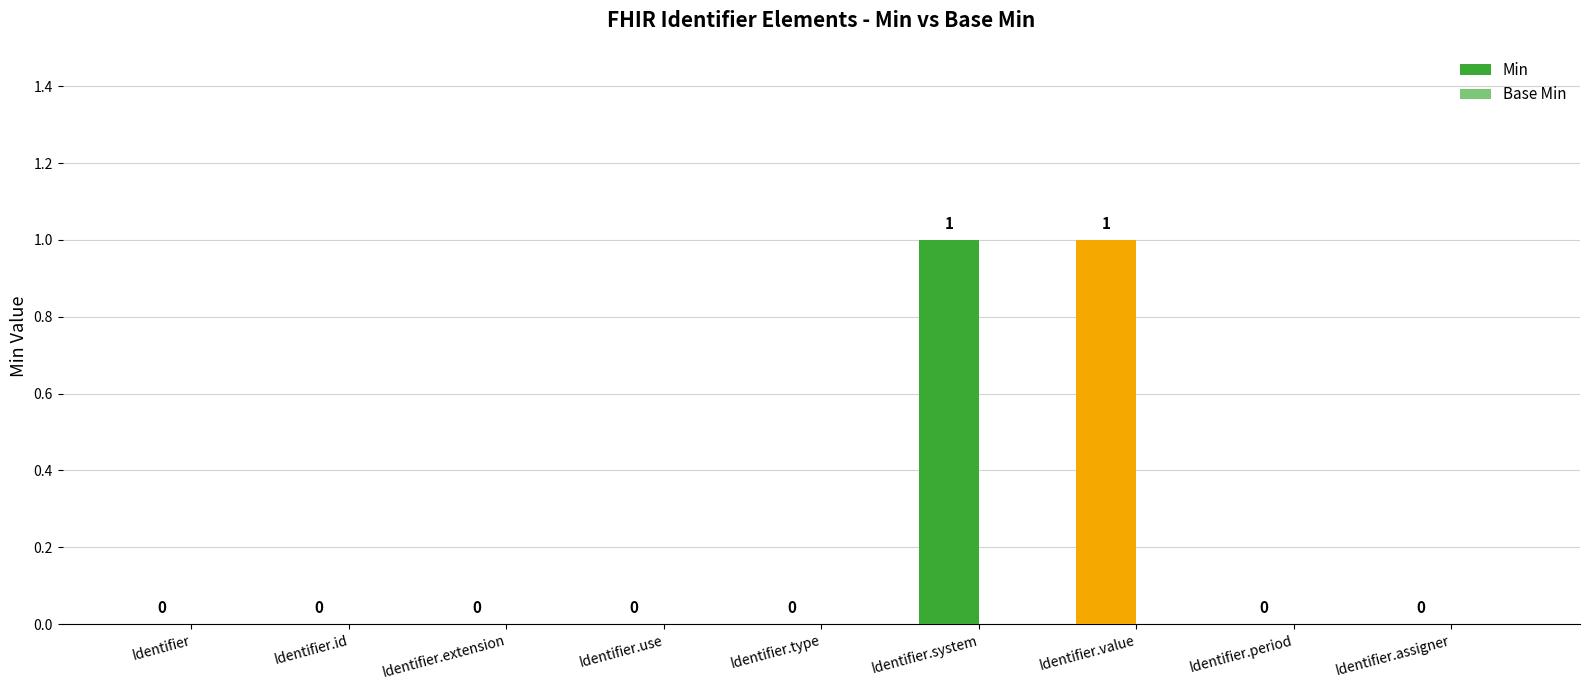

Reading left to right, transcribe all the data shown in this chart.

Min: Identifier=0	Identifier.id=0	Identifier.extension=0	Identifier.use=0	Identifier.type=0	Identifier.system=1	Identifier.value=1	Identifier.period=0	Identifier.assigner=0
Base Min: Identifier=0	Identifier.id=0	Identifier.extension=0	Identifier.use=0	Identifier.type=0	Identifier.system=0	Identifier.value=0	Identifier.period=0	Identifier.assigner=0